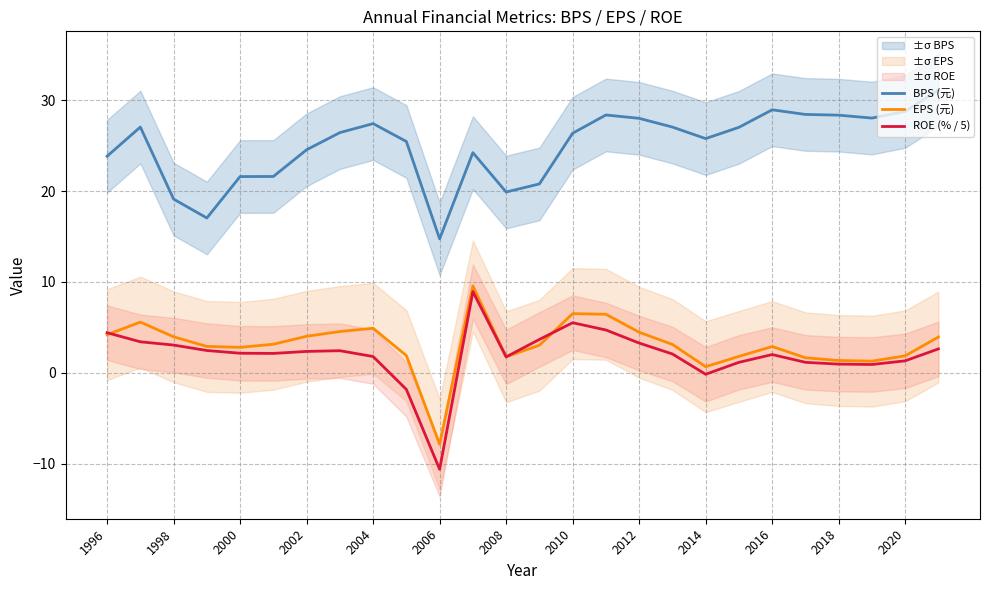

What is the maximum value for BPS (元)?

31.1